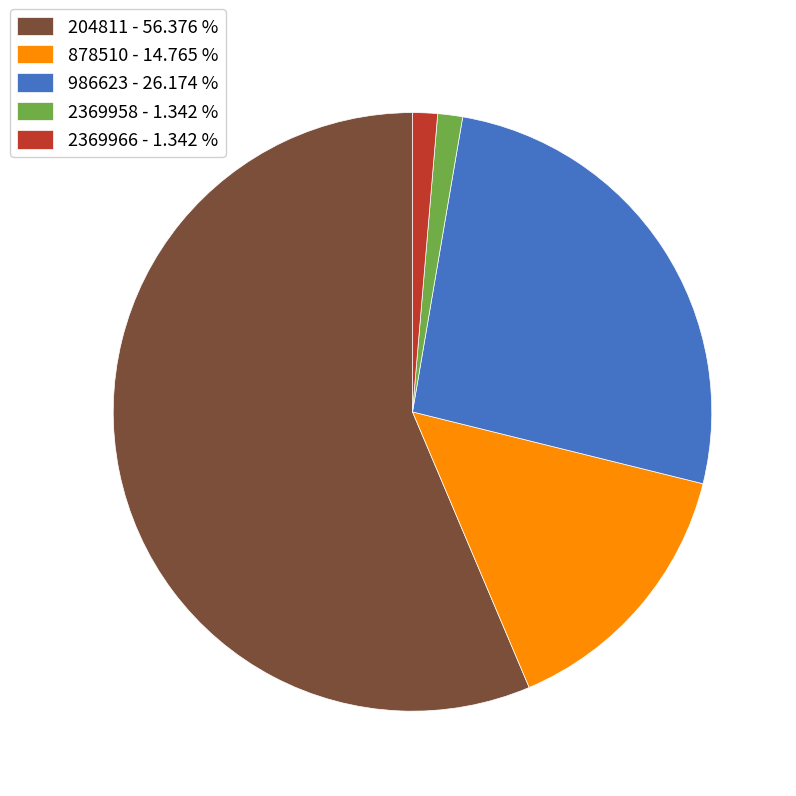

Approximately how many times larger is the value at 878510 compared to 2369958?

11.0